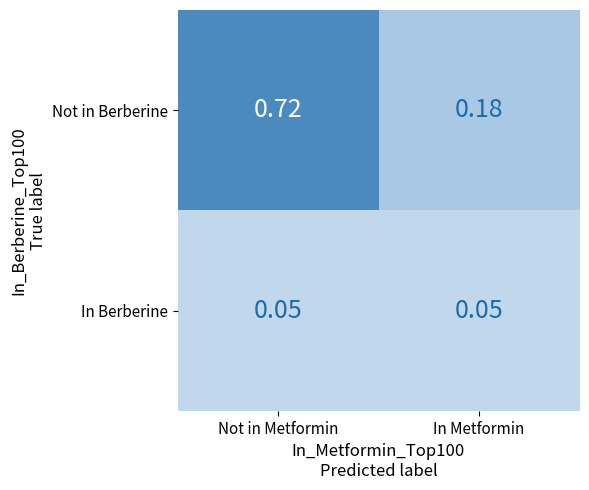

Which series has the widest spread of values?

Not in Berberine